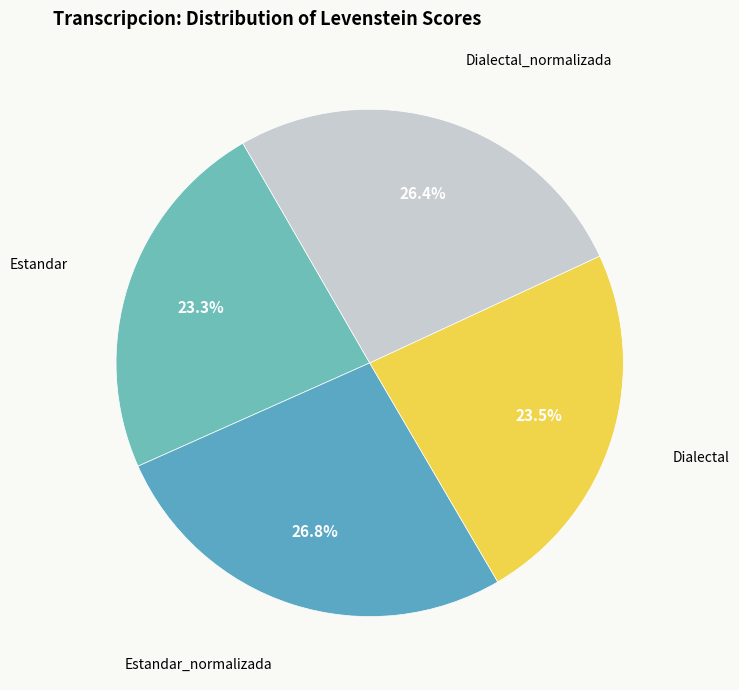

To the nearest percent, what percentage of the pie is Dialectal_normalizada?

26%